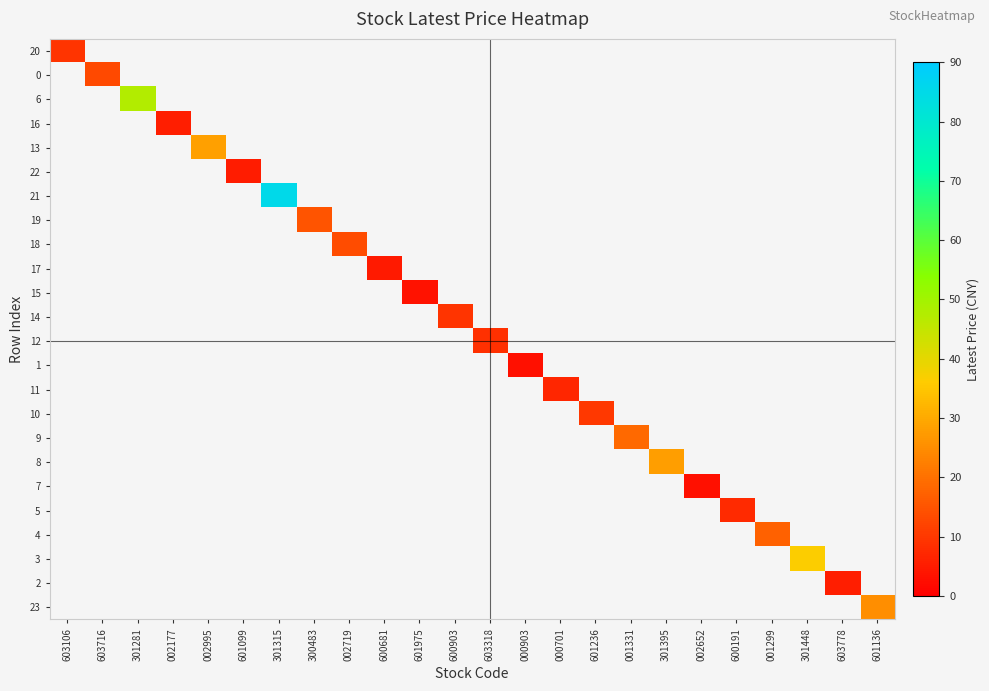

Rank the categories by 17 value from lowest to highest.

603106, 603716, 301281, 002177, 002995, 601099, 301315, 300483, 002719, 600681, 601975, 600903, 603318, 000903, 000701, 601236, 001331, 301395, 002652, 600191, 001299, 301448, 603778, 601136